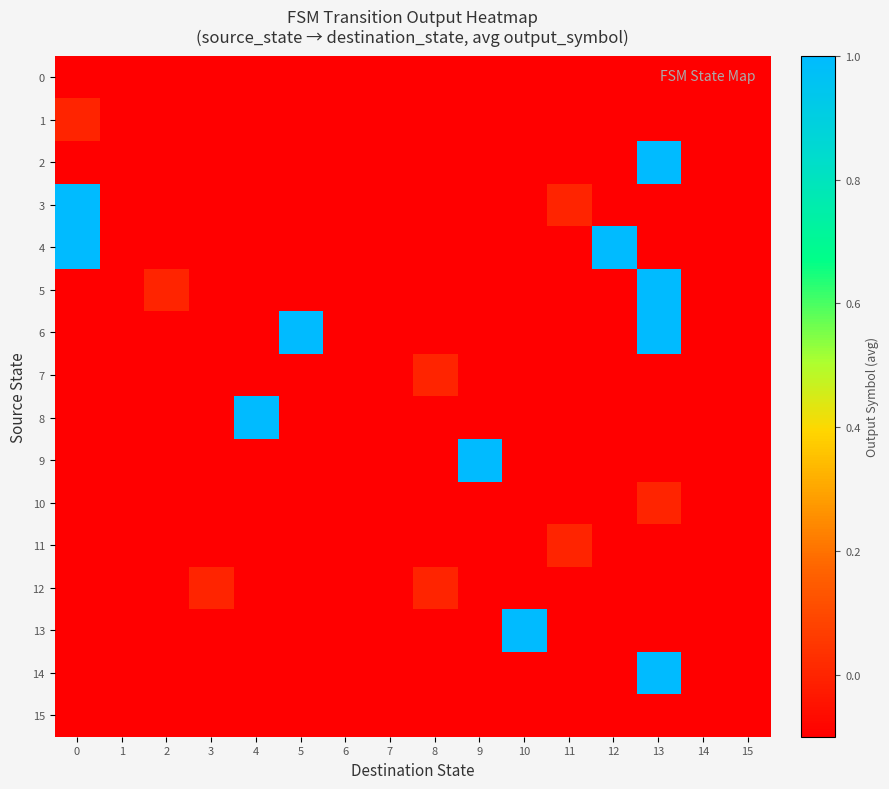

At which category is the sum across all series the highest?

13